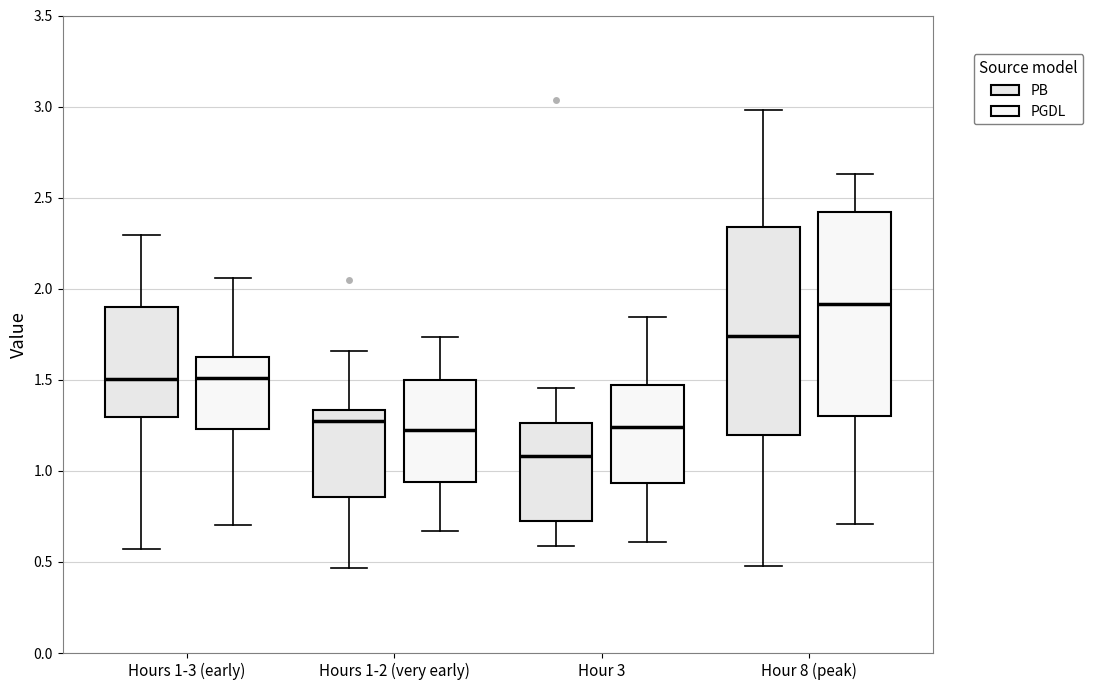

Reading left to right, transcribe this box plot: for each box, give where its median line is, the range the box spans, and where its two whiskers end, as read against the y-axis. The values are not printed on the chart, so give them approximately, as read against the axis.

Hours 1-3 (early) (PB): median 1.50, box 1.30 to 1.90, whiskers 0.55 to 2.30
Hours 1-3 (early) (PGDL): median 1.50, box 1.25 to 1.65, whiskers 0.70 to 2.05
Hours 1-2 (very early) (PB): median 1.25, box 0.85 to 1.35, whiskers 0.45 to 1.65
Hours 1-2 (very early) (PGDL): median 1.20, box 0.95 to 1.50, whiskers 0.65 to 1.75
Hour 3 (PB): median 1.10, box 0.70 to 1.25, whiskers 0.60 to 1.45
Hour 3 (PGDL): median 1.25, box 0.95 to 1.45, whiskers 0.60 to 1.85
Hour 8 (peak) (PB): median 1.75, box 1.20 to 2.35, whiskers 0.50 to 3.00
Hour 8 (peak) (PGDL): median 1.90, box 1.30 to 2.40, whiskers 0.70 to 2.65